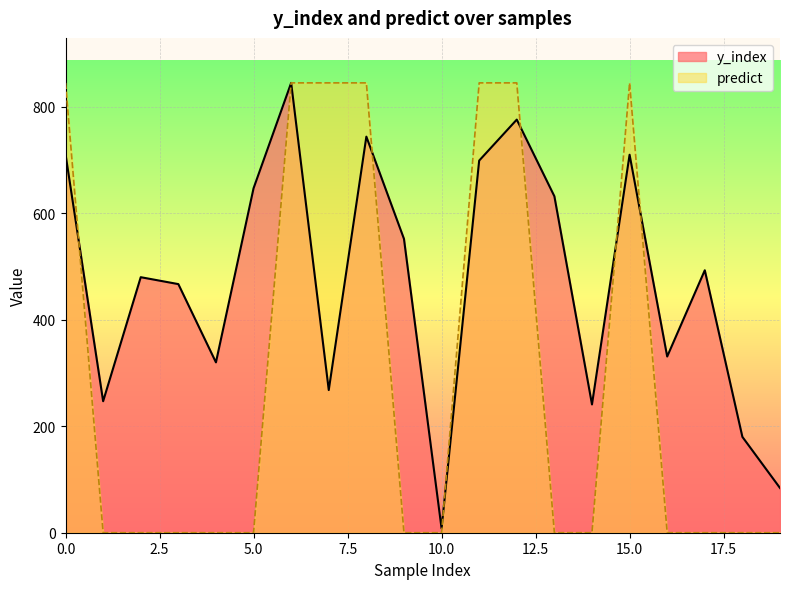

Is the value of predict at 5 greater than the value of y_index at 19?

No